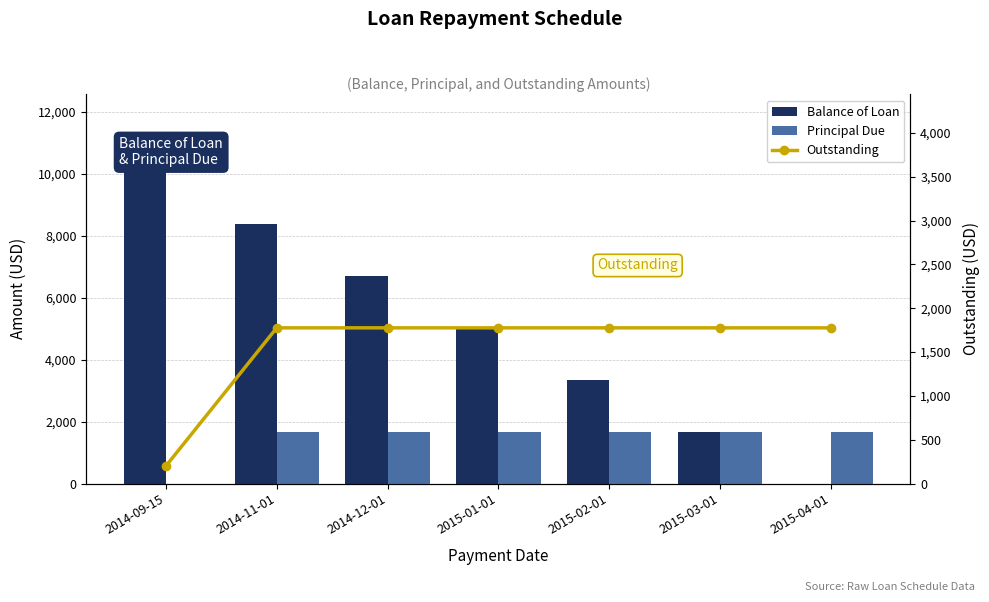

Rank the series at 2015-03-01 from lowest to highest value.

Balance of Loan, Principal Due, Outstanding